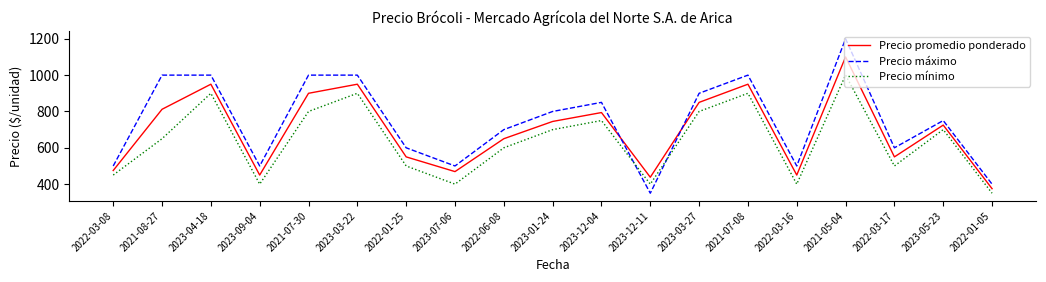

True or false: Precio promedio ponderado and Precio mínimo cross at least once.

False